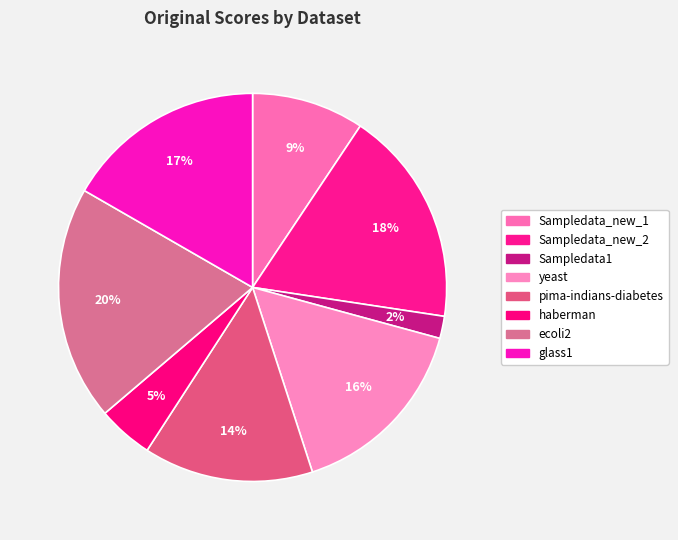

How many segments does this pie chart have?

8